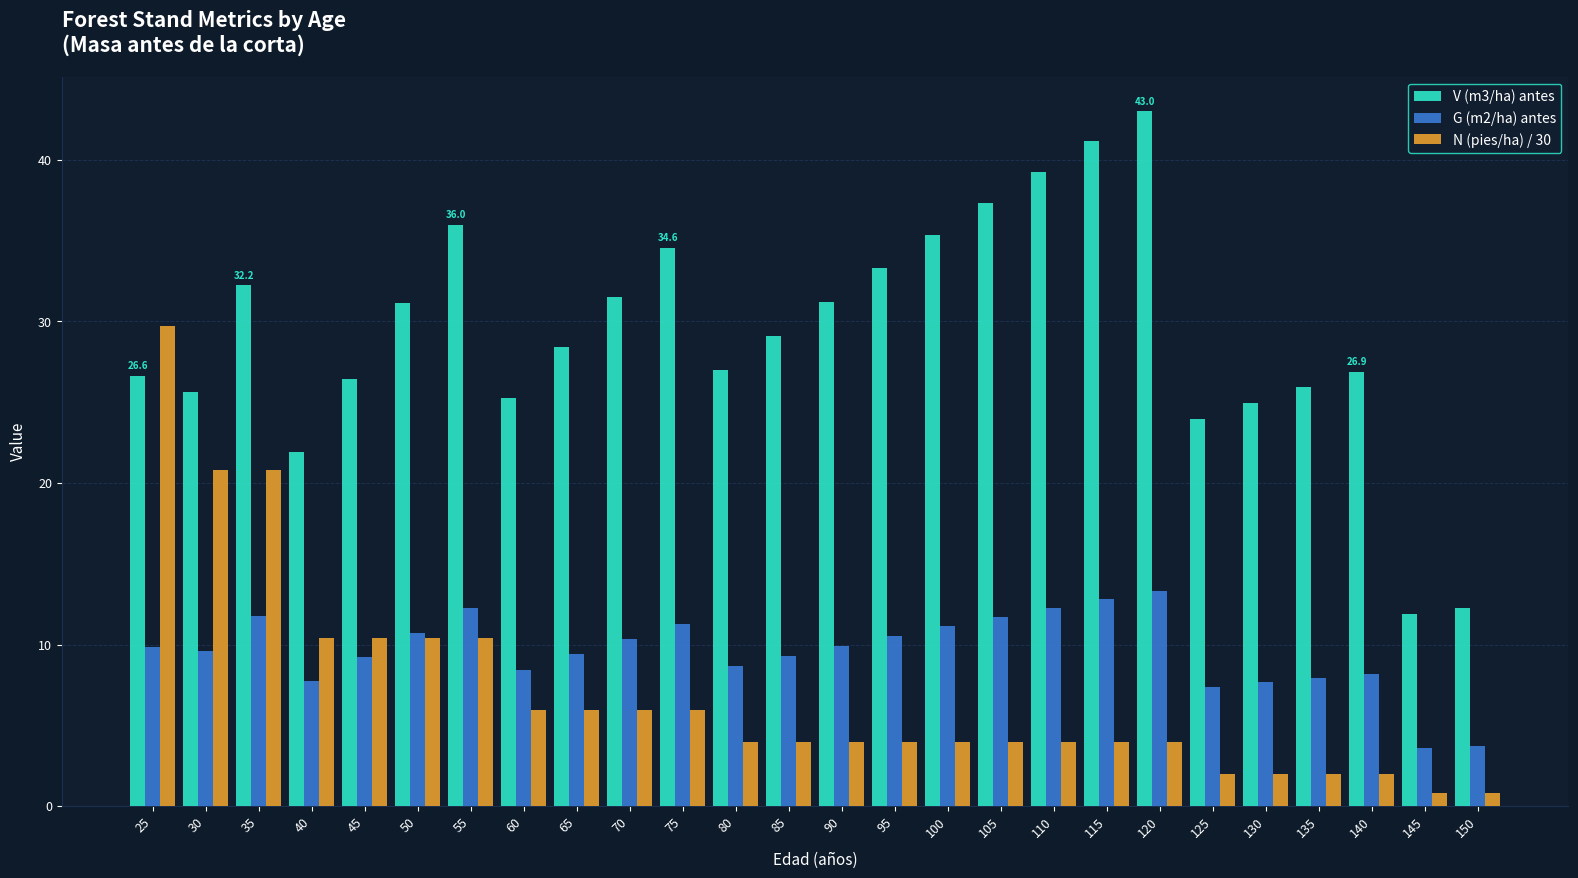

The value of G (m2/ha) antes at 145 is 6.1. True or false?

False